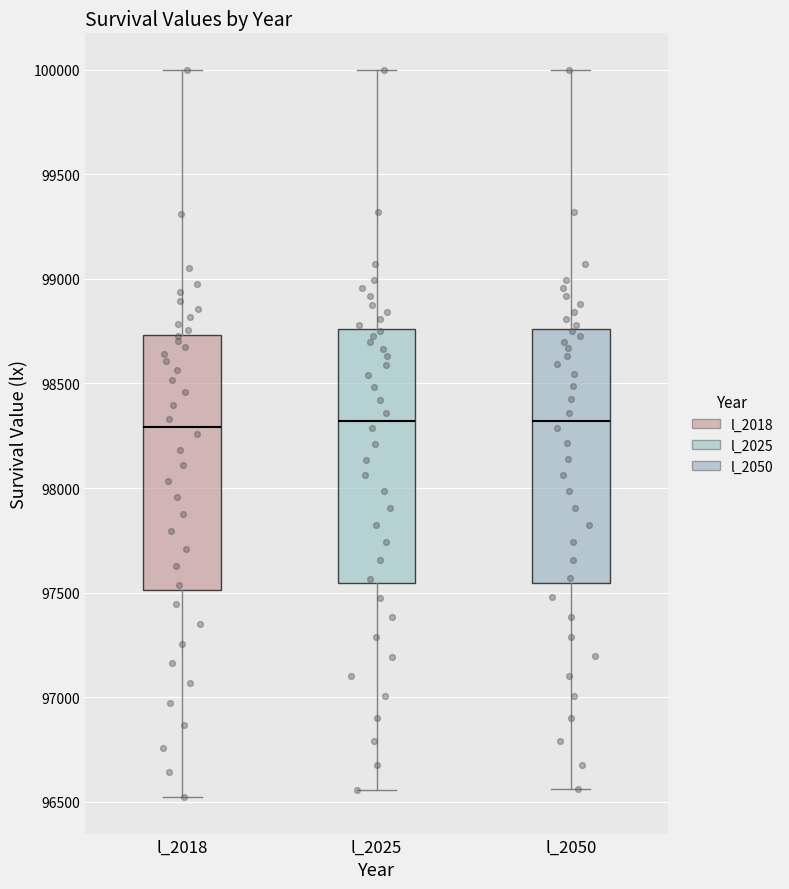

Where does the upper whisker of the box for l_2050 end on the y-axis? The values are not printed on the chart, so give them approximately, as read against the axis.

100000